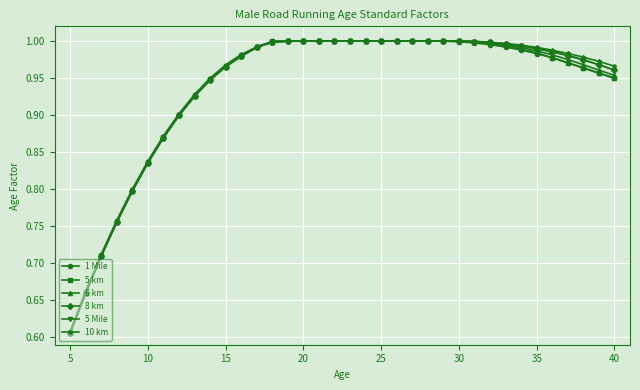

Which series has the largest total across all categories?

10 km